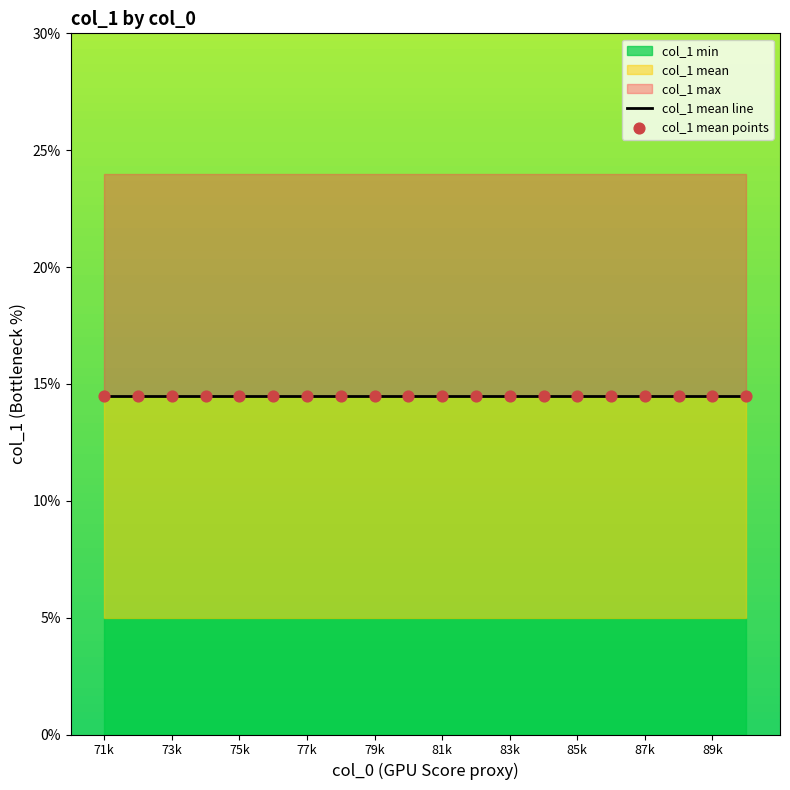

Which series reaches the minimum Y coordinate?

col_1_min